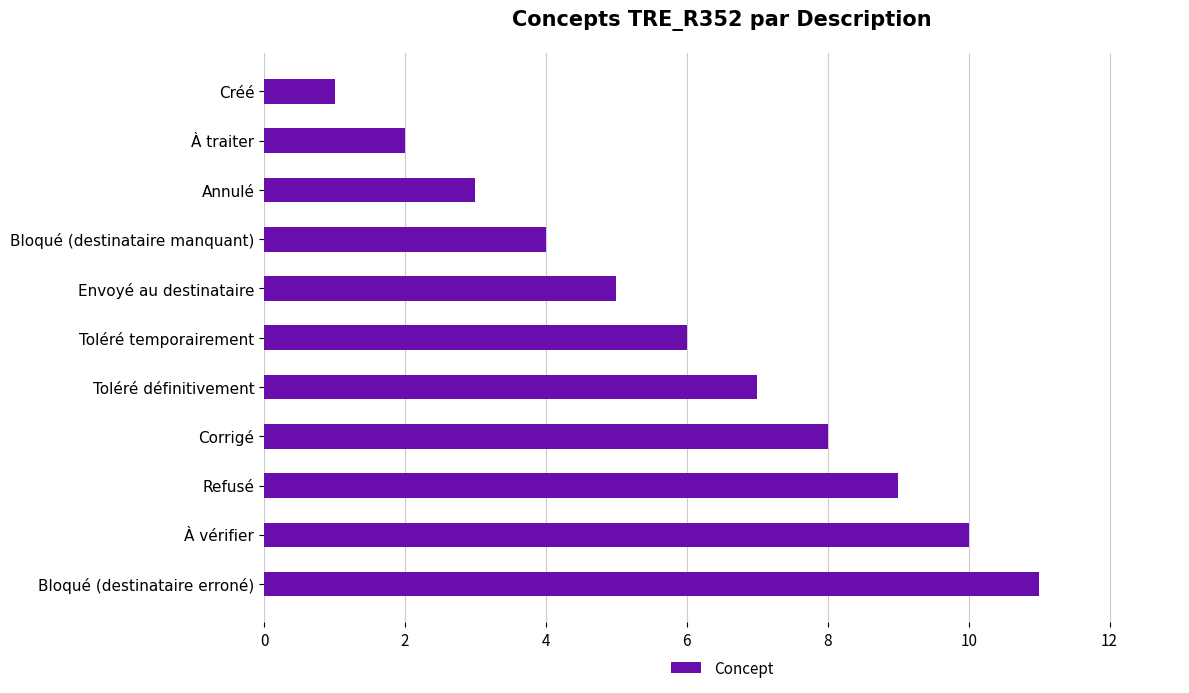

What is the average value?

6